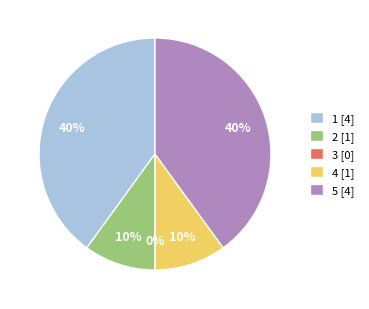

Between 1 and 4, which is larger?

1